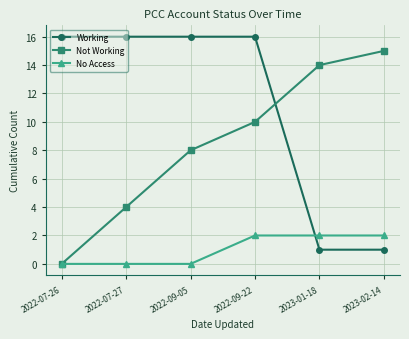

What is the spread (max minus min) of values at 2023-01-18?

13